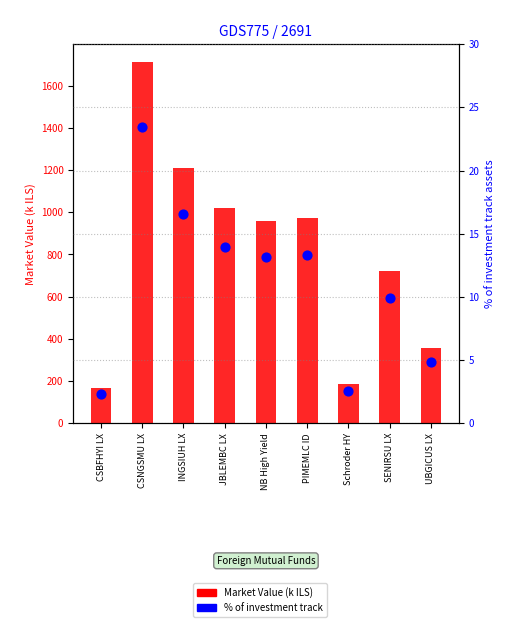

Which series contains the highest Y value?

Market Value (k ILS)